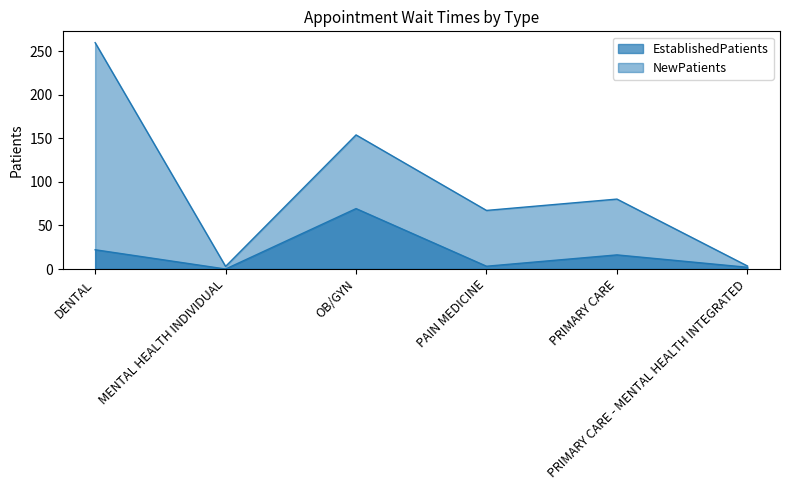

How many values in the NewPatients series are below 80?

3